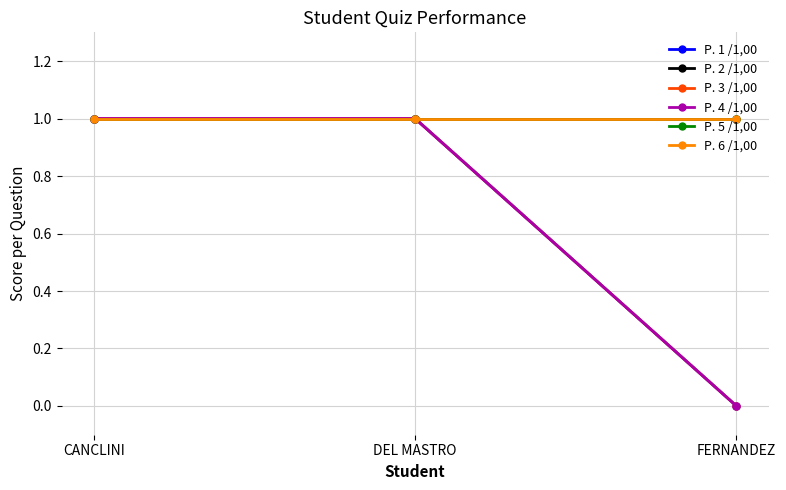

At DEL MASTRO, list the series in order from smallest to largest.

P. 1 /1,00, P. 2 /1,00, P. 3 /1,00, P. 4 /1,00, P. 5 /1,00, P. 6 /1,00